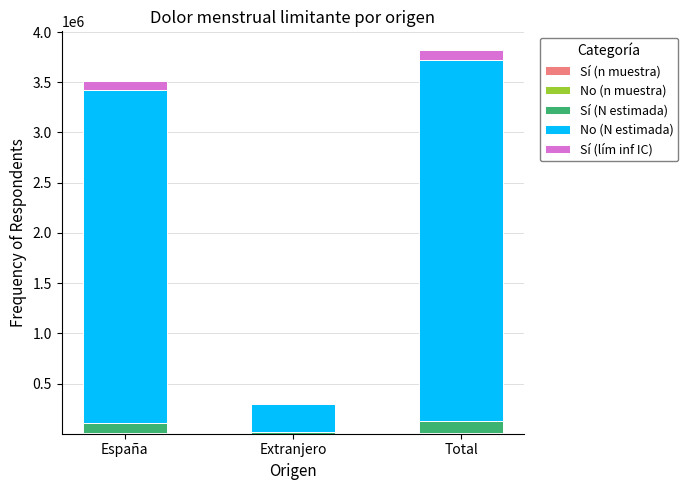

Which series has the widest spread of values?

No (N estimada)